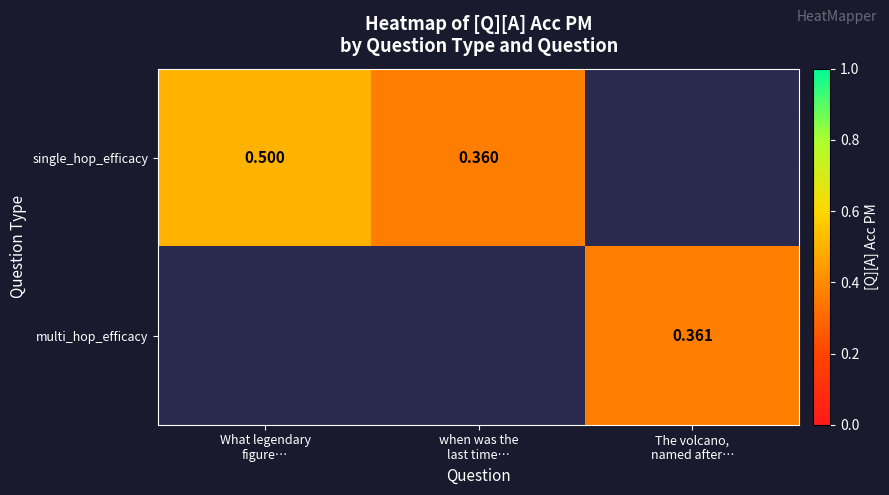

List the series in order of their overall mean, highest first.

single_hop_efficacy, multi_hop_efficacy